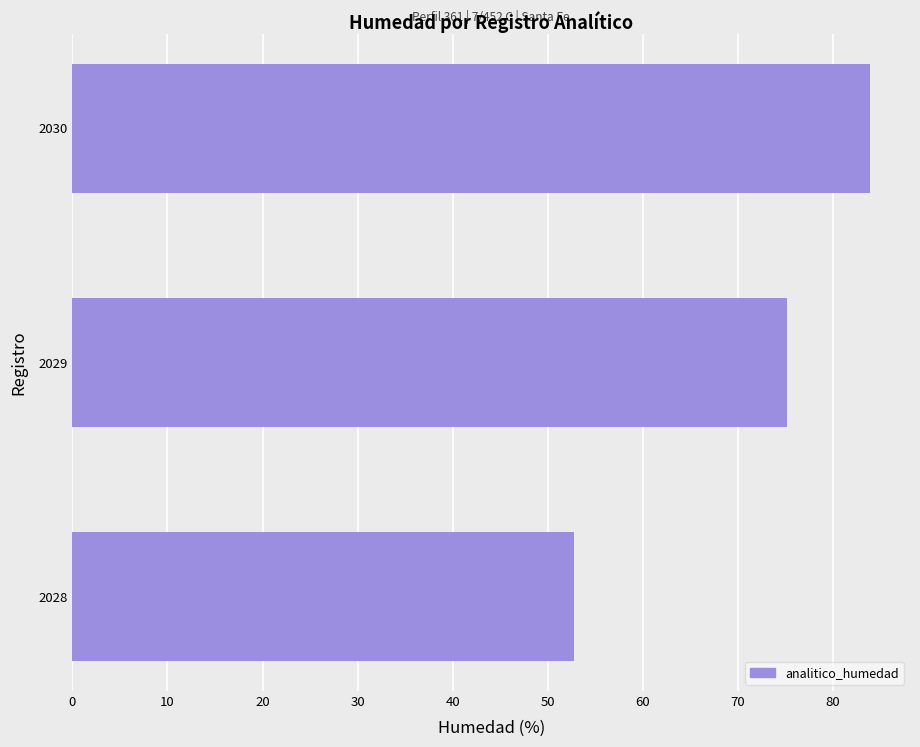

What value does the data have at 2030?

83.9